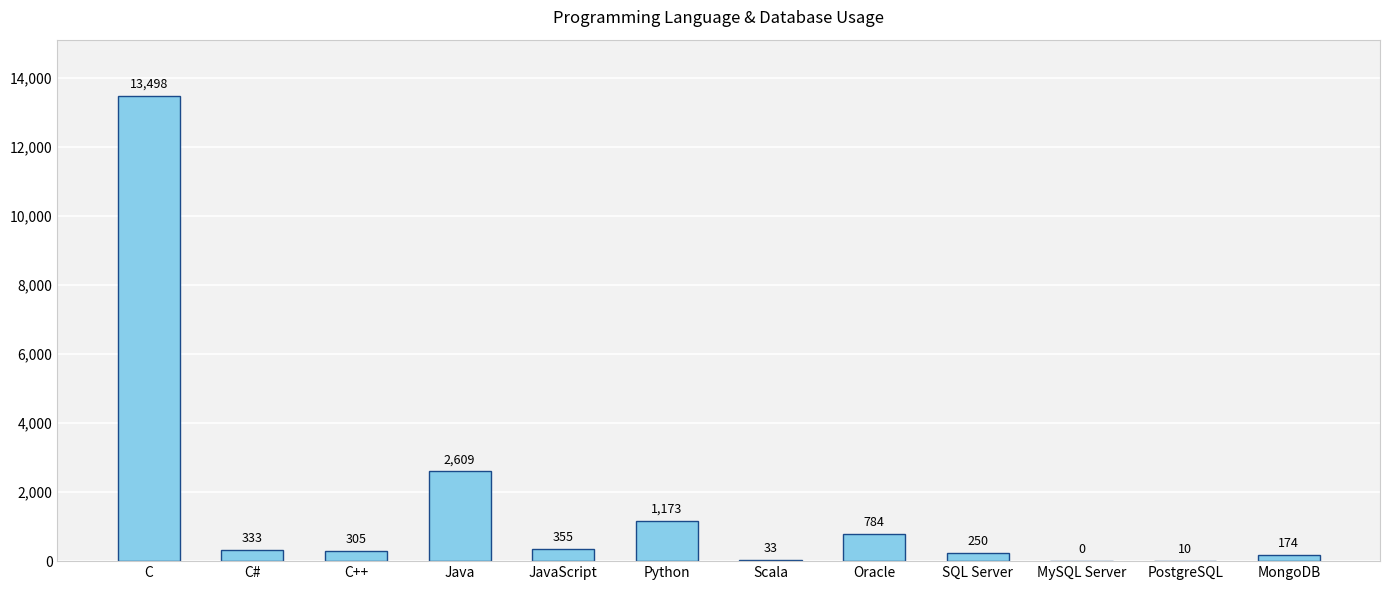

What is the sum of all values?

19524